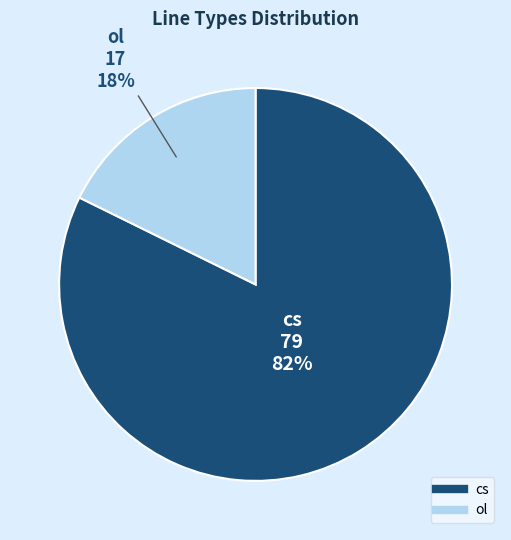

Is the sum of cs and ol greater than half?

Yes